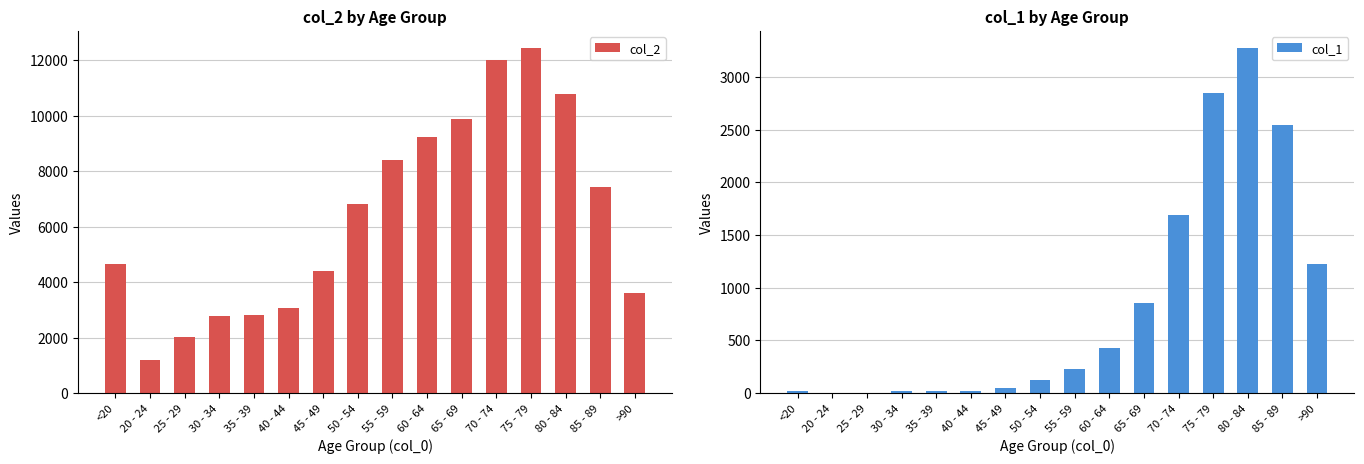

What is the difference between the col_1 values at 35 - 39 and >90?

1206